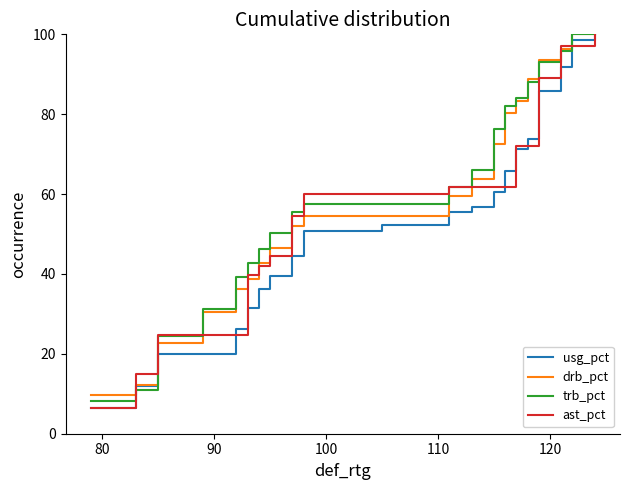

Rank the series by their average value, from lowest to highest.

usg_pct, ast_pct, drb_pct, trb_pct